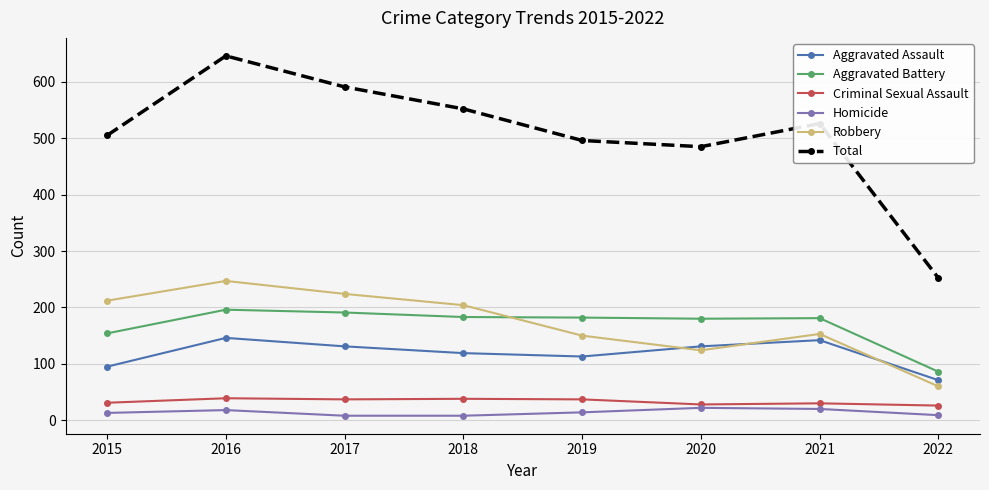

How many categories are shown in the chart?

8